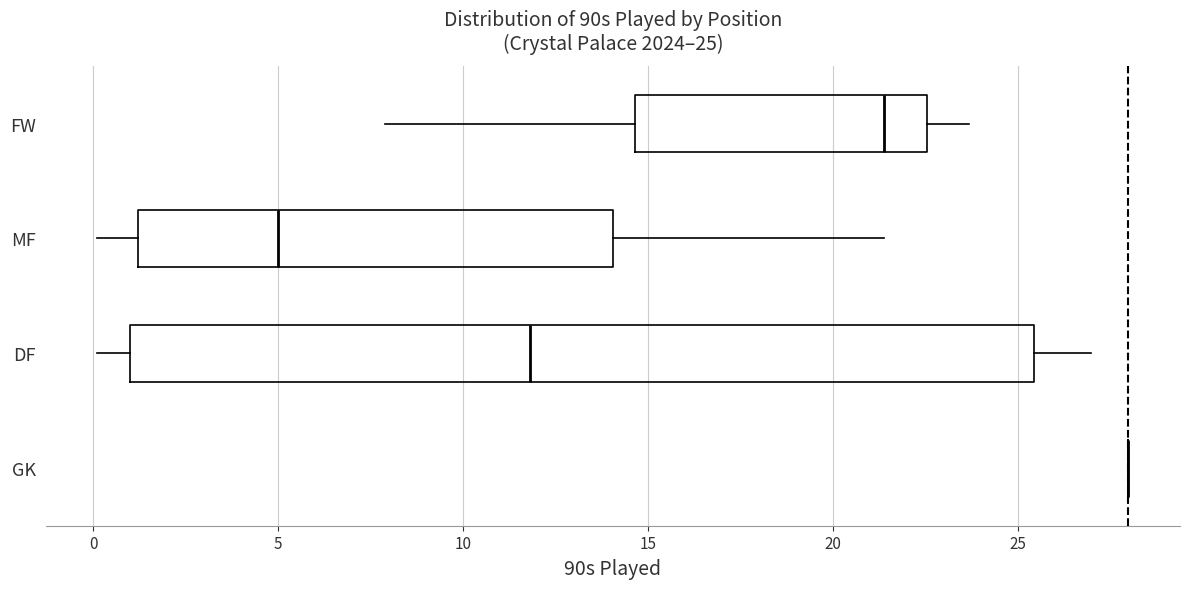

Which box is the widest, from its left edge to its right edge?

DF